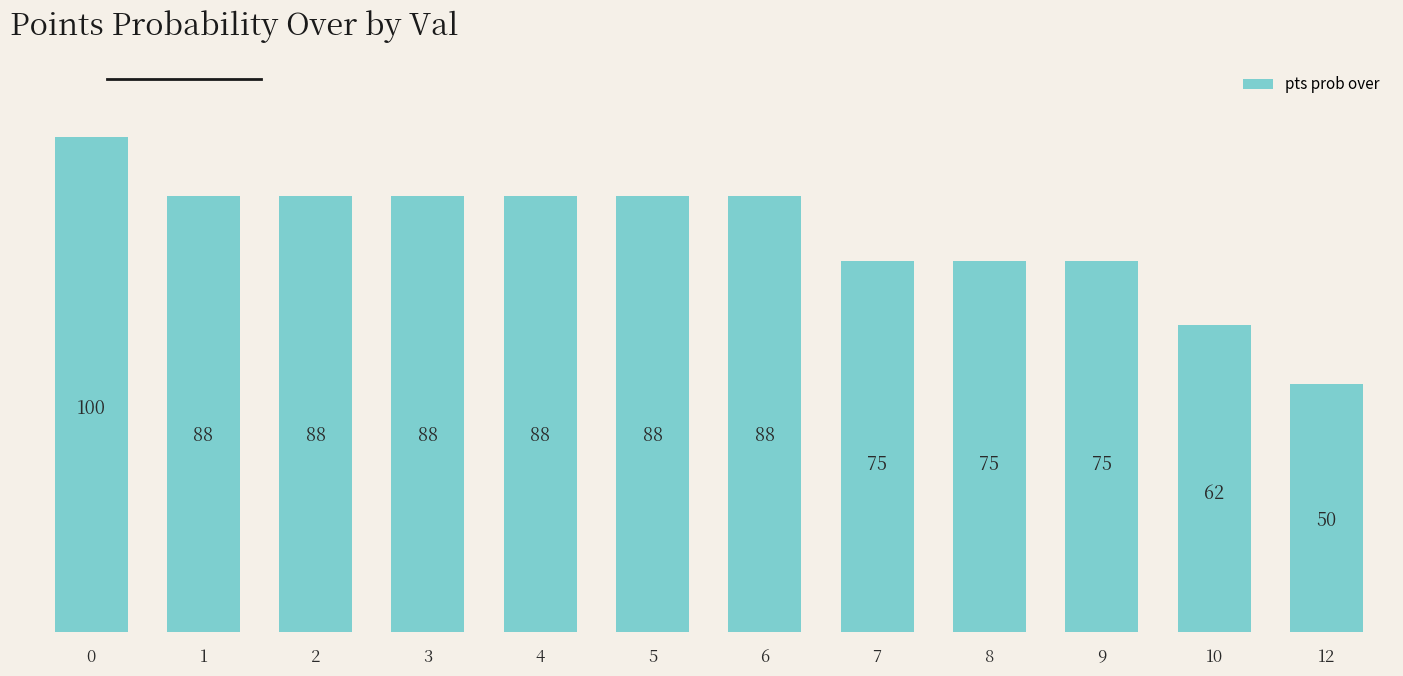

The value at 9 is 134. True or false?

False